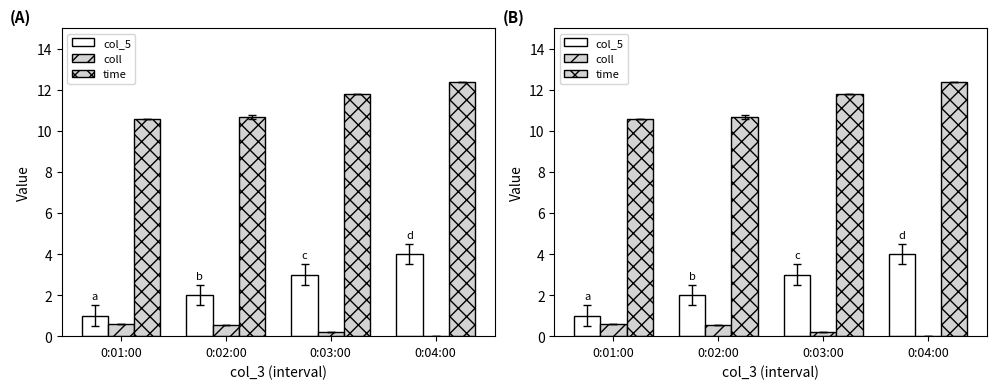

Reading right to left, extract all data points from this chart.

col_5: 4.0	3.0	2.0	1.0
coll: 0.0	0.2	0.5	0.6
time: 12.4	11.8	10.7	10.6